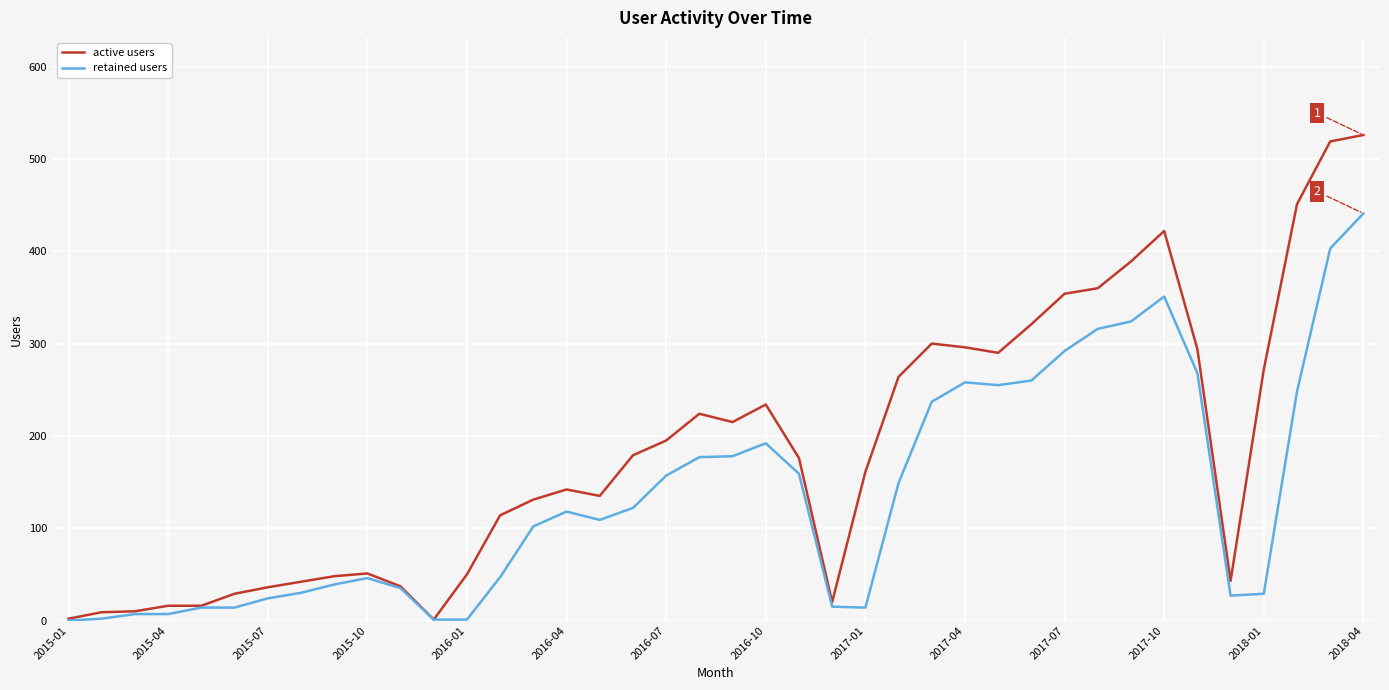

What is the maximum value for active users?

526